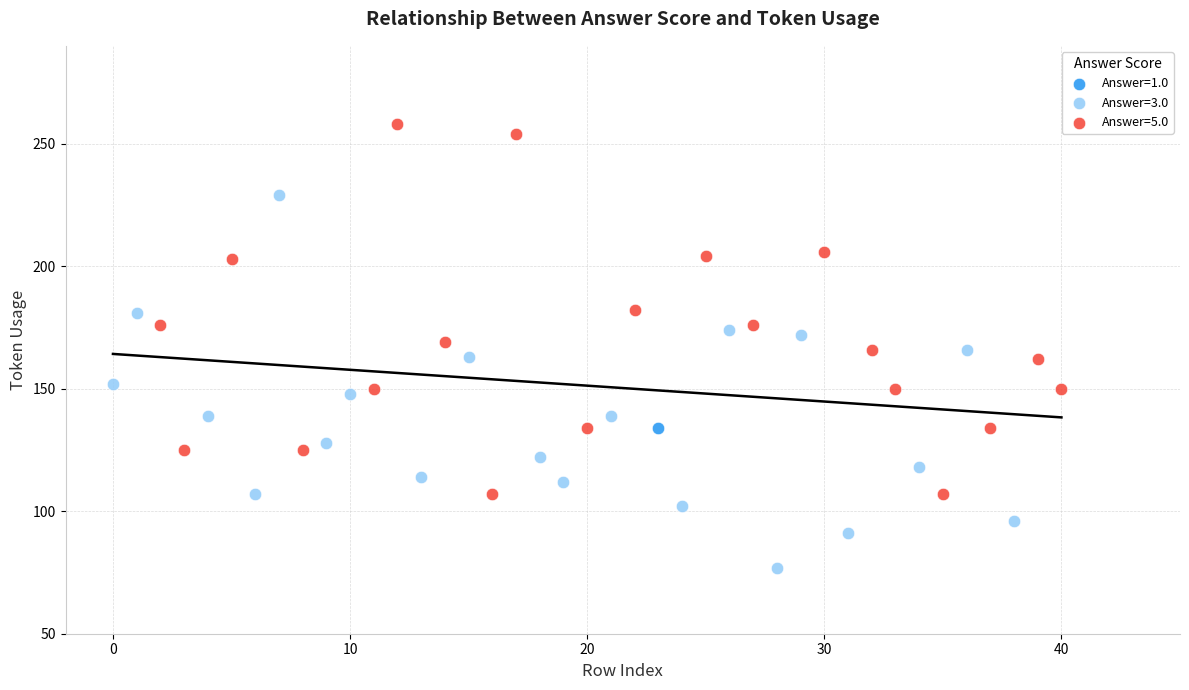

Which series reaches the maximum Y coordinate?

Answer=5.0